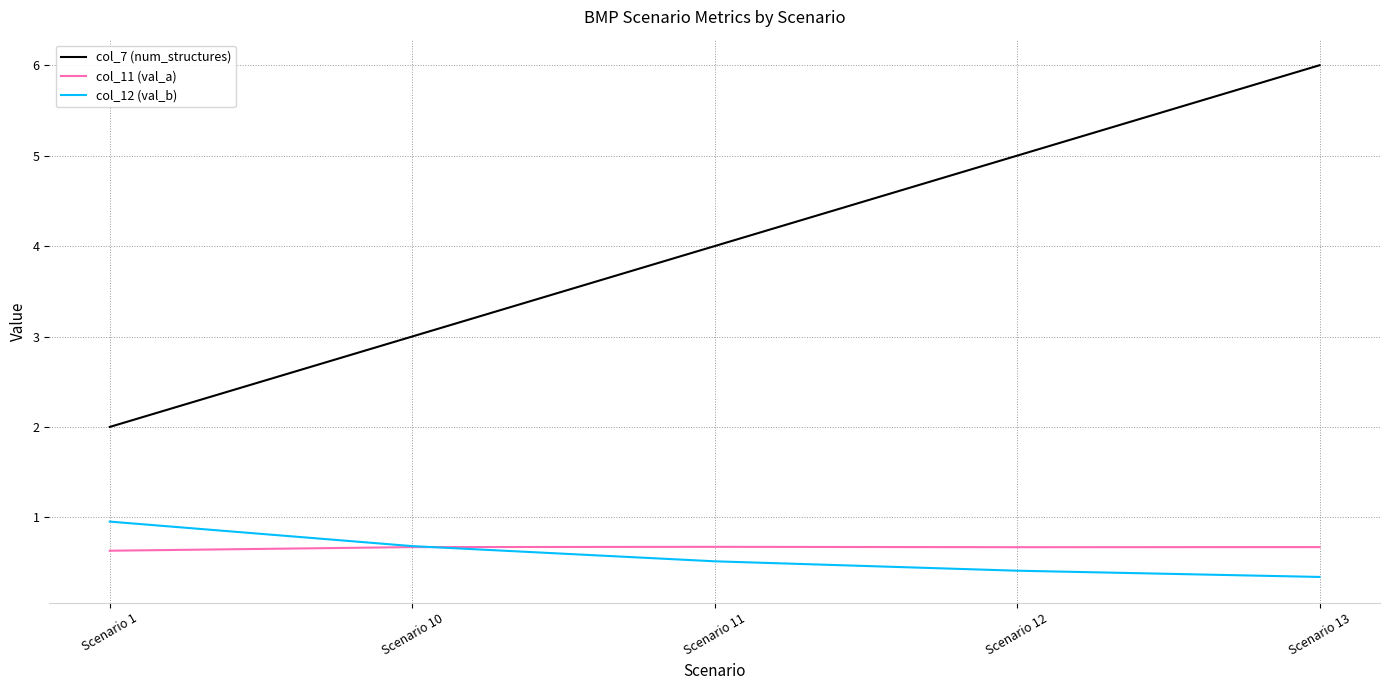

List the series in order of their peak value, lowest first.

col_11 (val_a), col_12 (val_b), col_7 (num_structures)